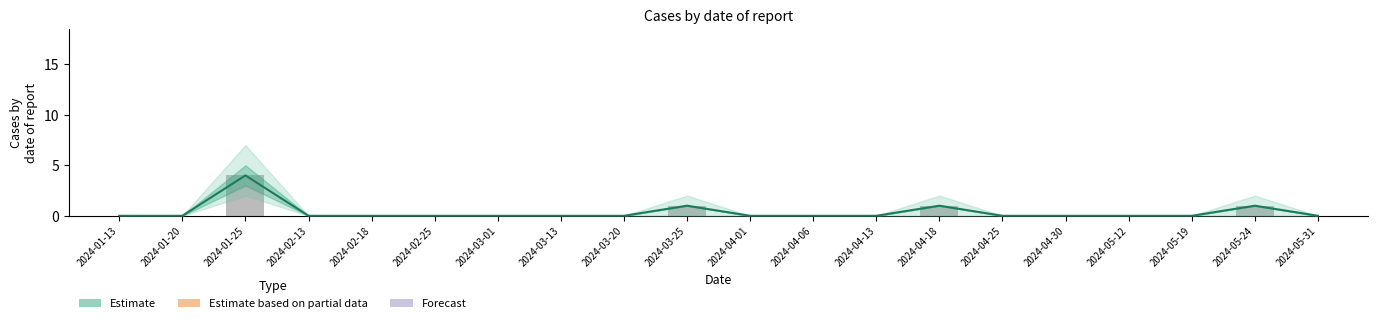

List the labels in order of Estimate value, largest first.

2024-01-25, 2024-03-25, 2024-04-18, 2024-05-24, 2024-01-13, 2024-01-20, 2024-02-13, 2024-02-18, 2024-02-25, 2024-03-01, 2024-03-13, 2024-03-20, 2024-04-01, 2024-04-06, 2024-04-13, 2024-04-25, 2024-04-30, 2024-05-12, 2024-05-19, 2024-05-31